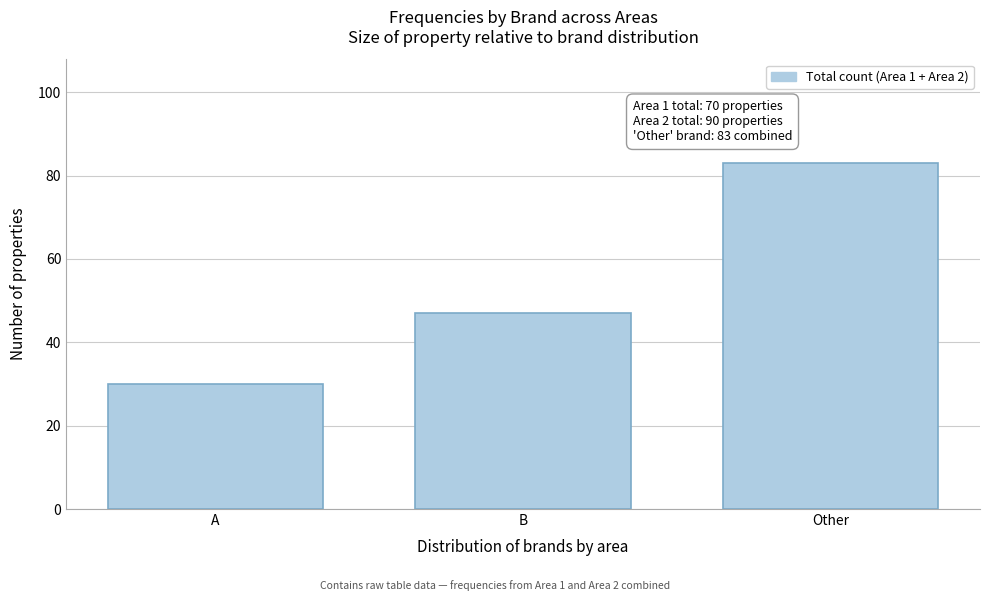

Reading right to left, list all the values displayed in this chart.

Other=83	B=47	A=30